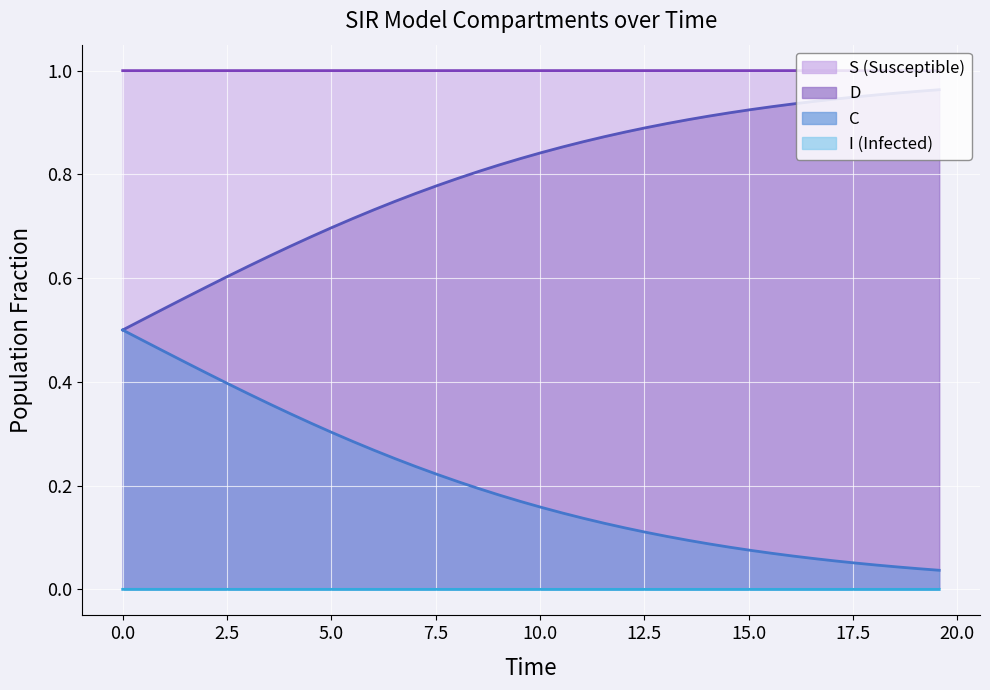

True or false: I and C intersect in this chart.

False